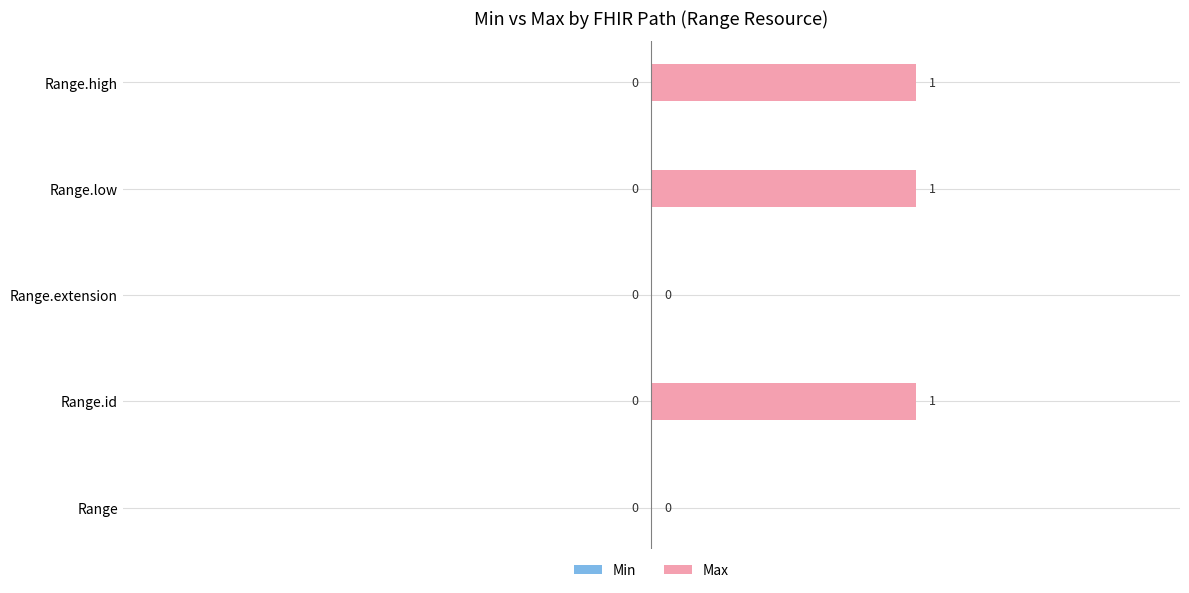

What is the sum of all values?

3